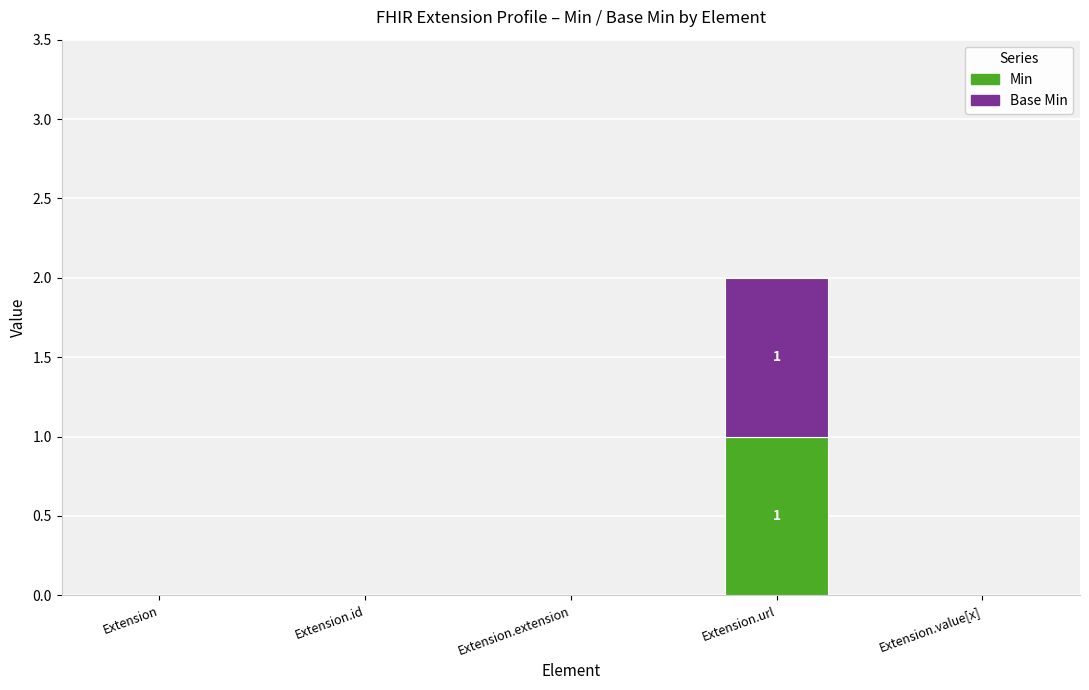

At which category is the sum across all series the highest?

Extension.url